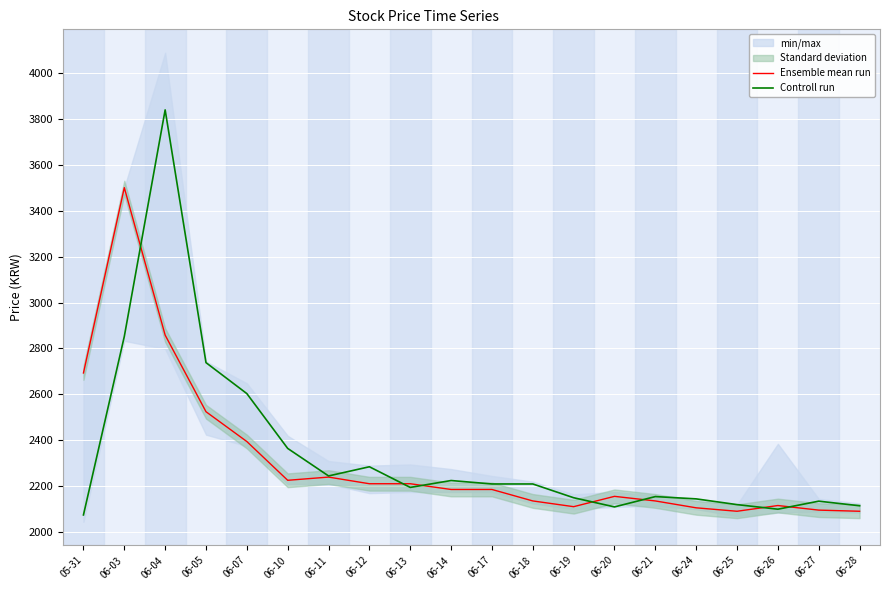

What is the difference between the second highest and minimum values in the Controll run series?

778